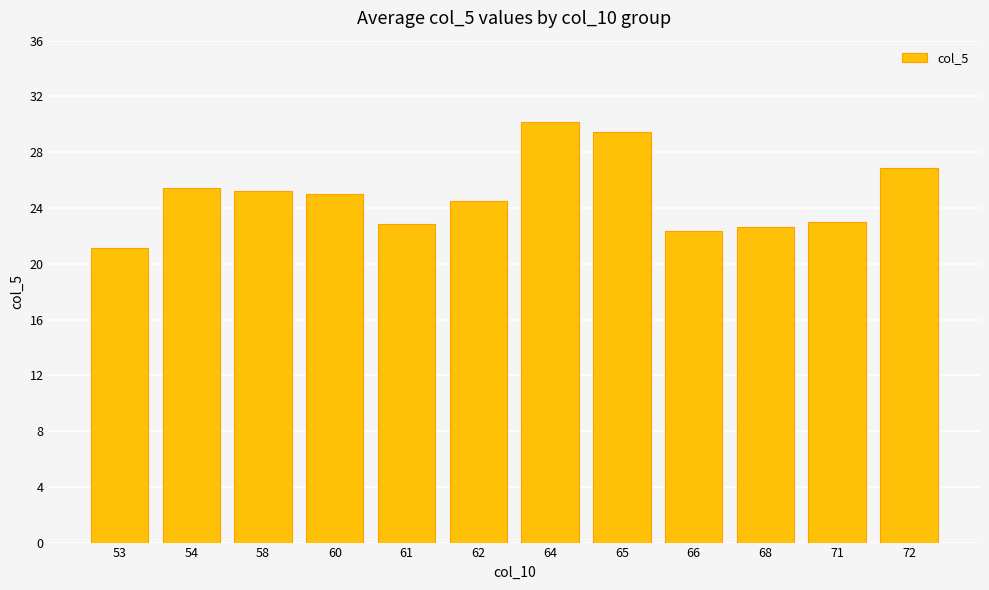

Is it true that the value at 58 is 25.2?

True